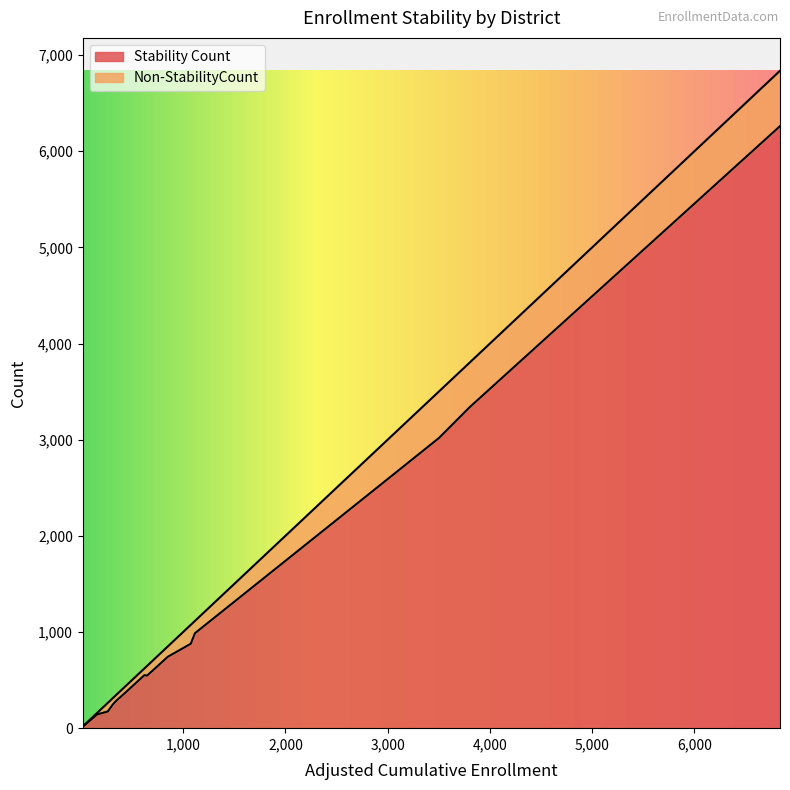

What is the value of the Non-StabilityCount point at the 13th from the left?

128